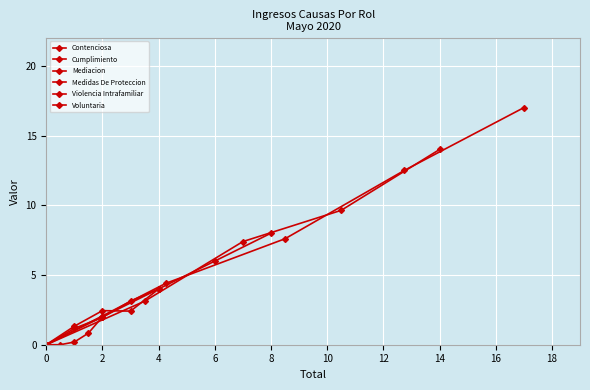

What are all the series names shown in the legend?

Contenciosa, Cumplimiento, Mediacion, Medidas De Proteccion, Violencia Intrafamiliar, Voluntaria